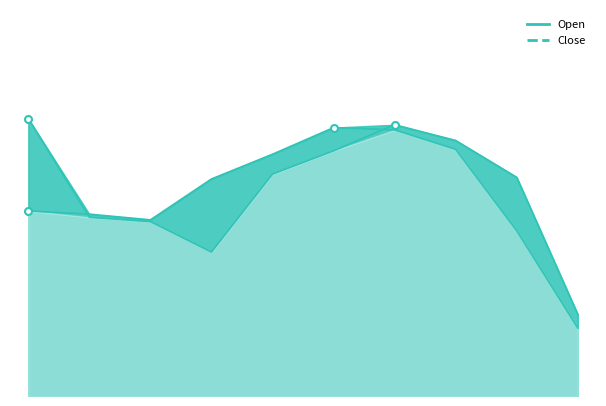

What is the highest value of the Close series?

181.8